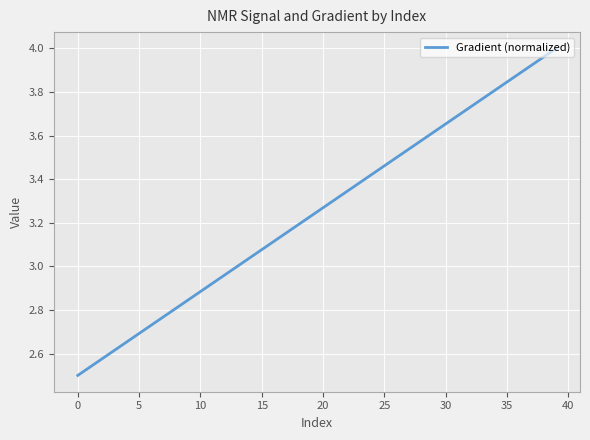

What is the difference between the maximum and minimum values?

1.5